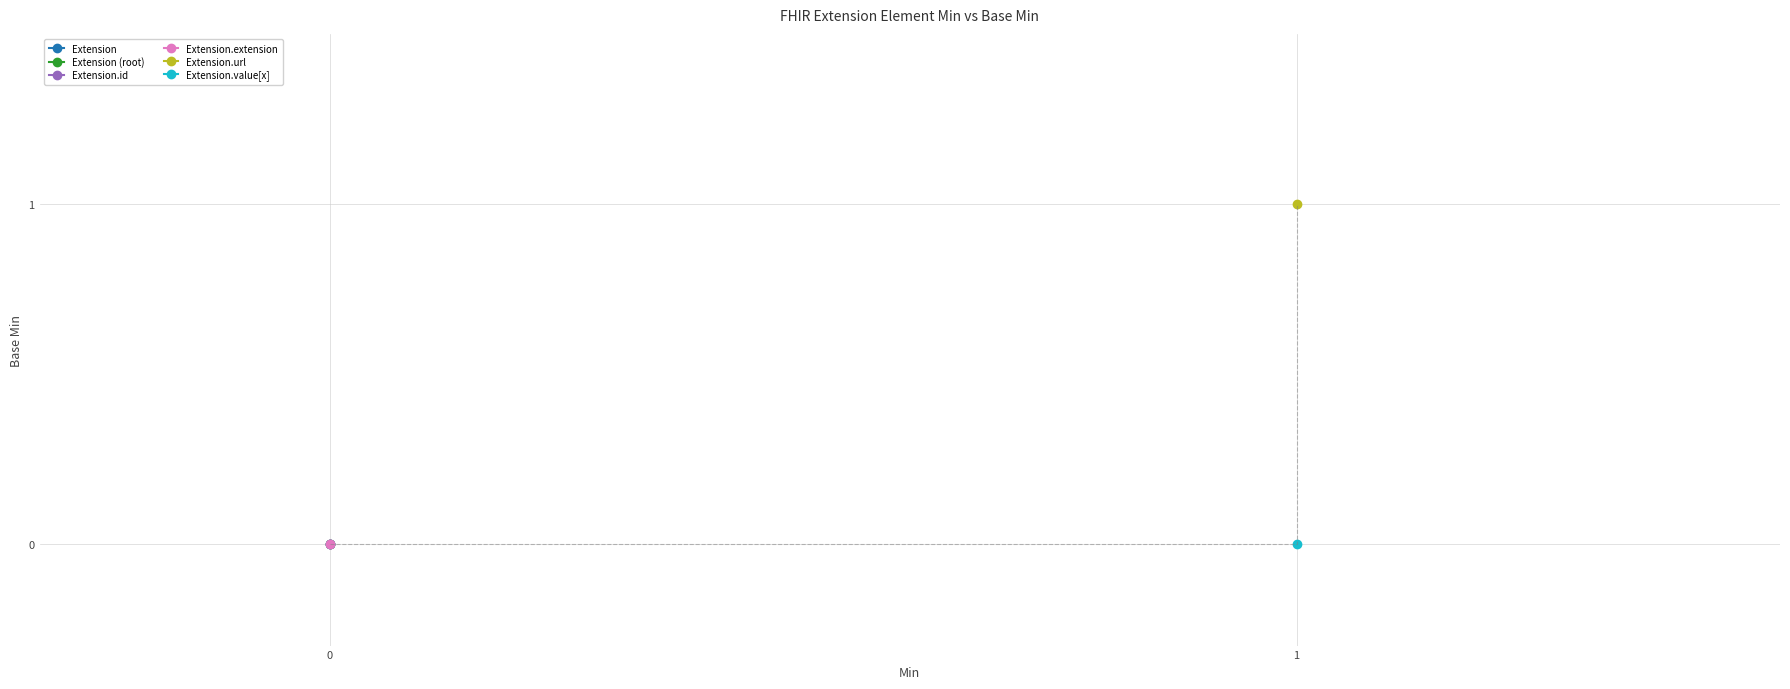

Which series has the largest total across all categories?

Extension.url